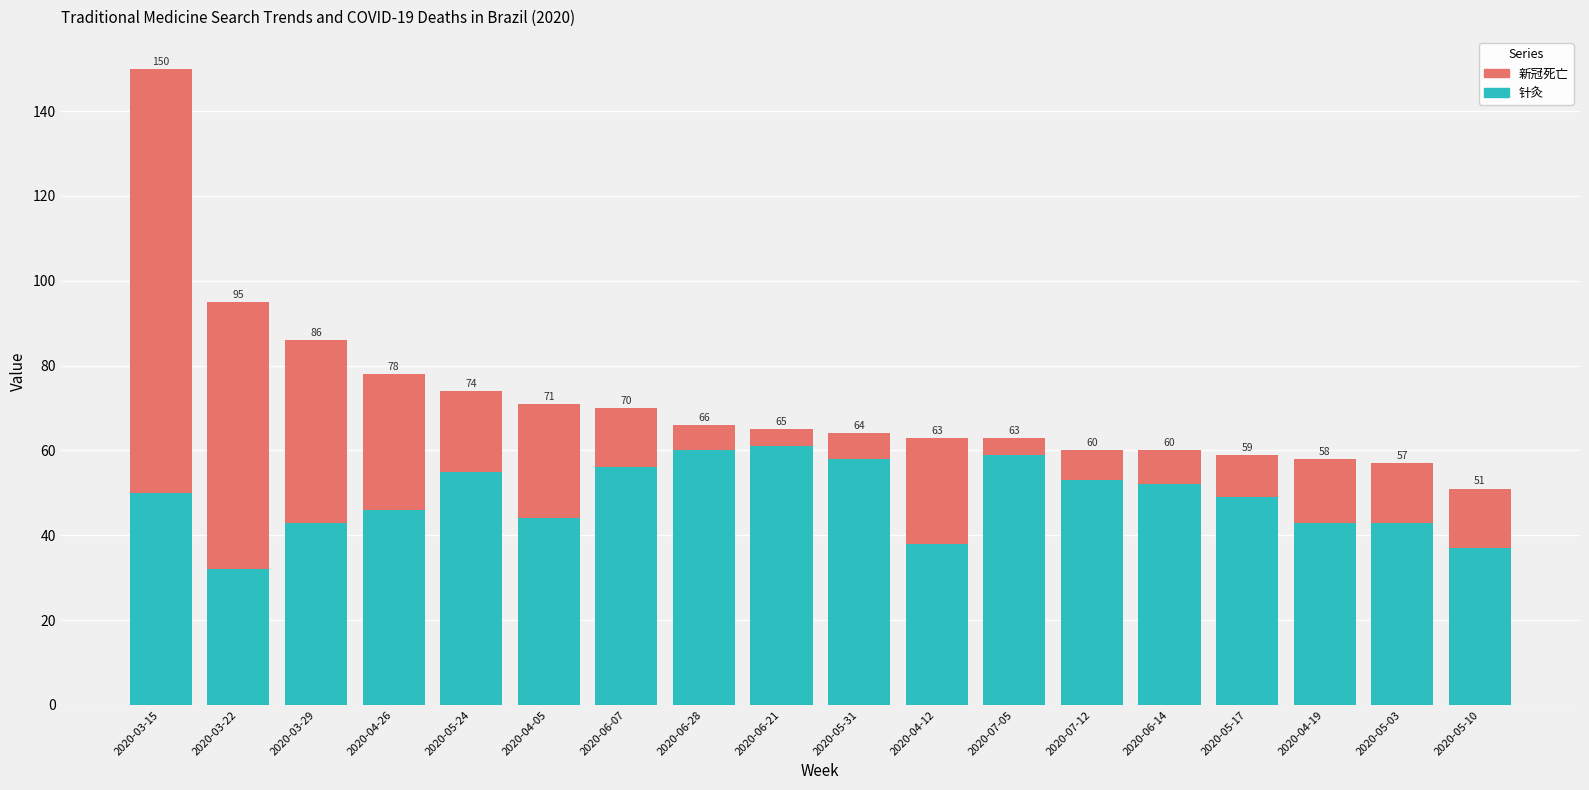

At which label does 针灸 reach its peak?

2020-06-21